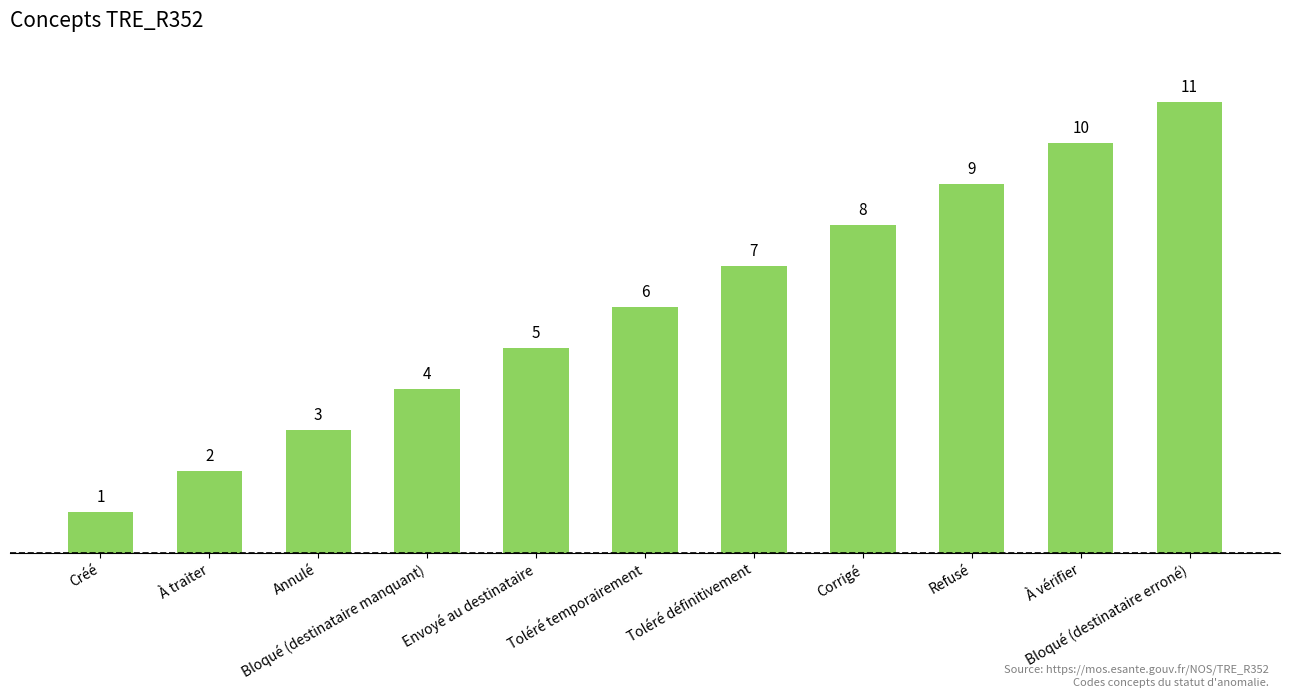

The value at Toléré temporairement is 6. True or false?

True